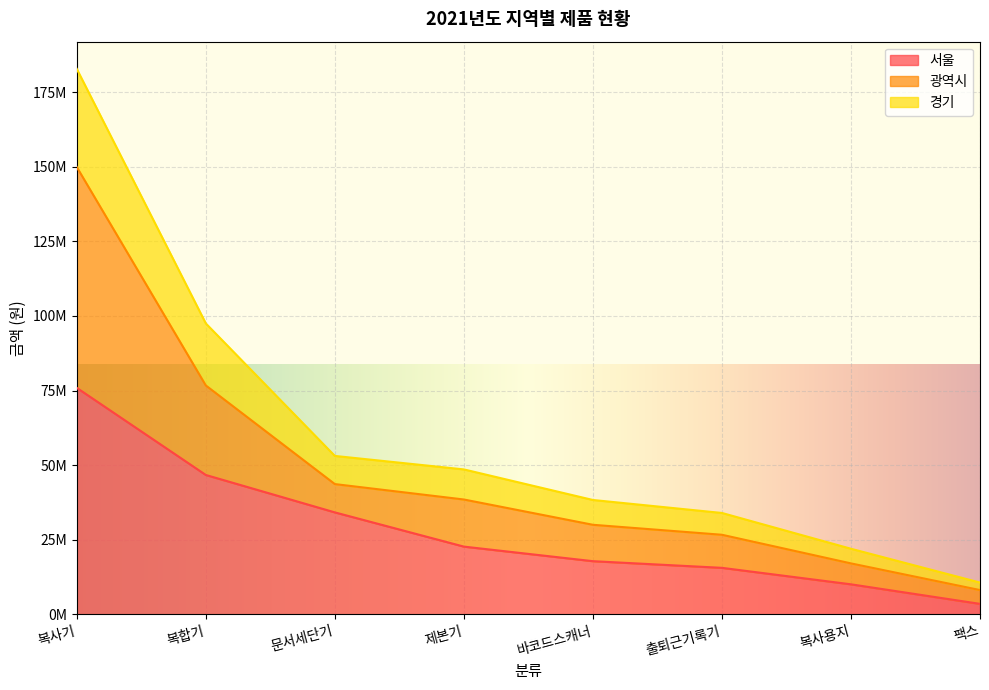

What position from the left is 복사용지?

7